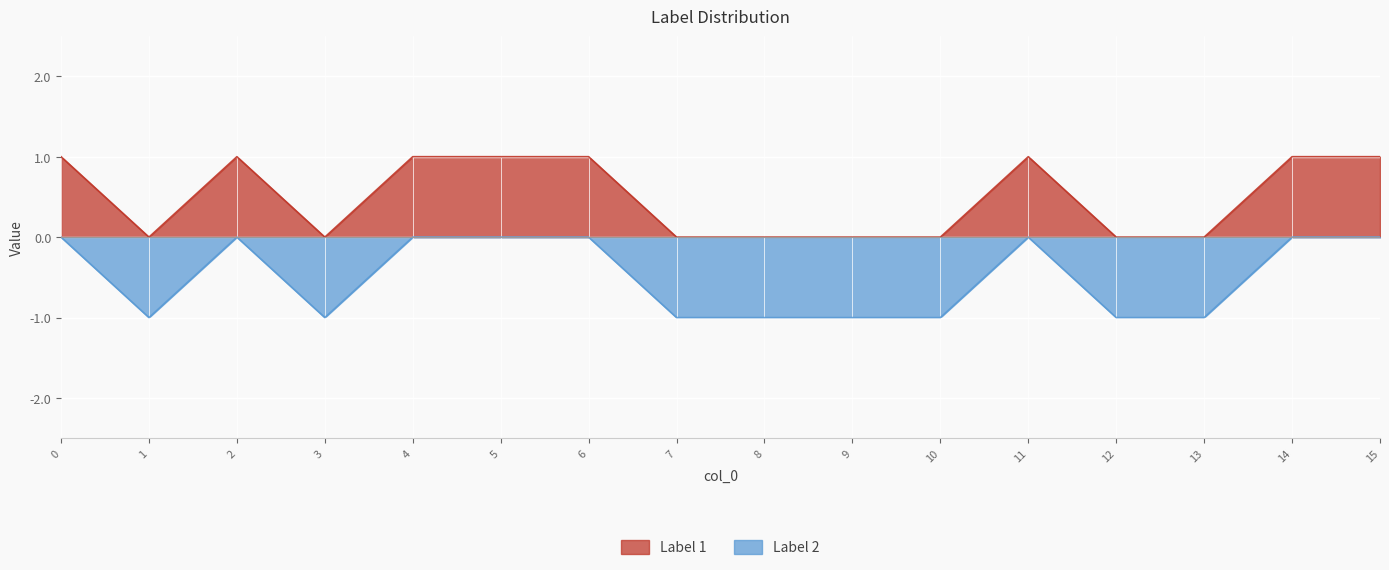

Rank the categories by Label 1 value from lowest to highest.

1, 3, 7, 8, 9, 10, 12, 13, 0, 2, 4, 5, 6, 11, 14, 15